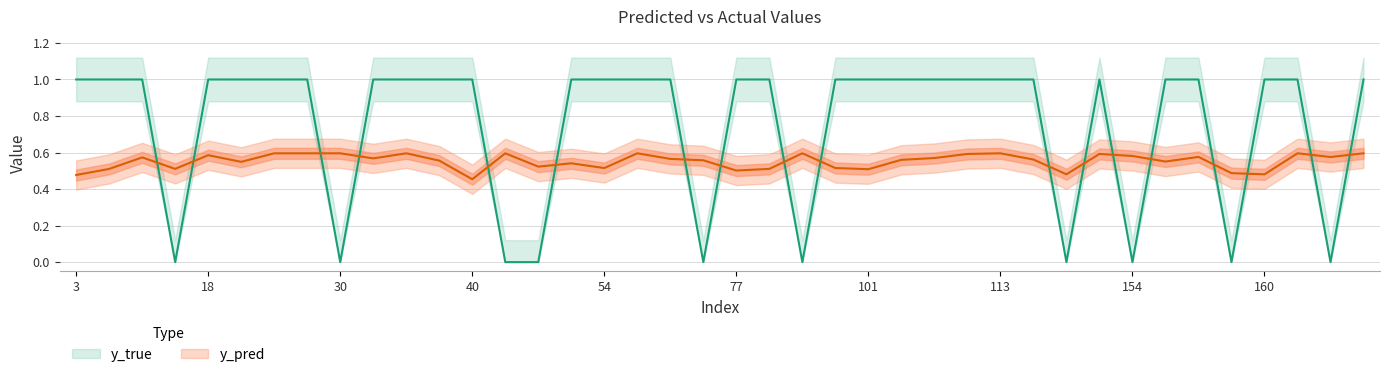

What is the difference between the second highest and second lowest values in the y_true series?

1.0